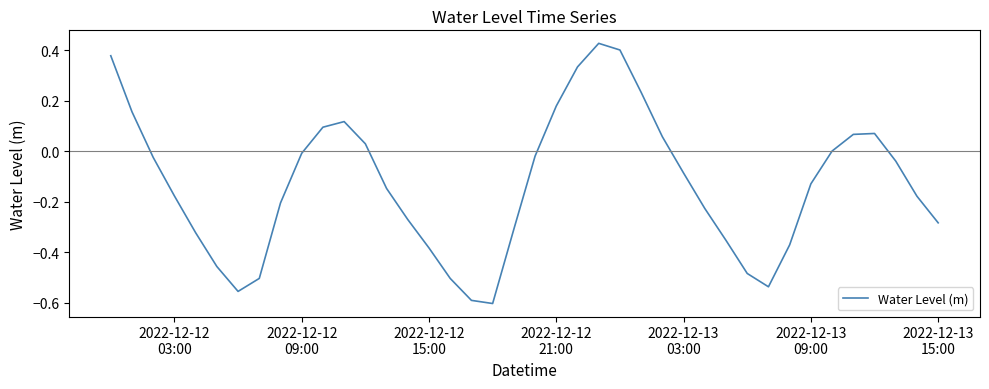

What is the difference between the maximum and minimum values?

1.0